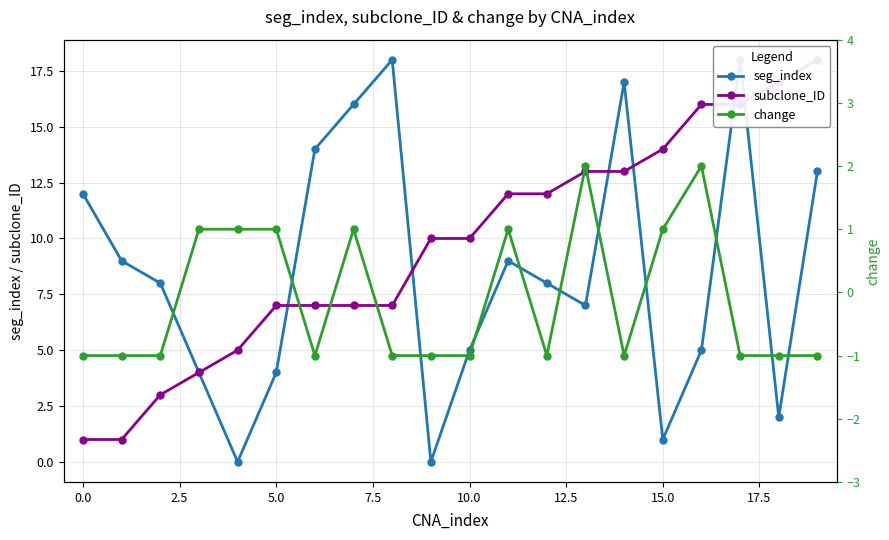

The subclone_ID series shows 3 at 12. True or false?

False